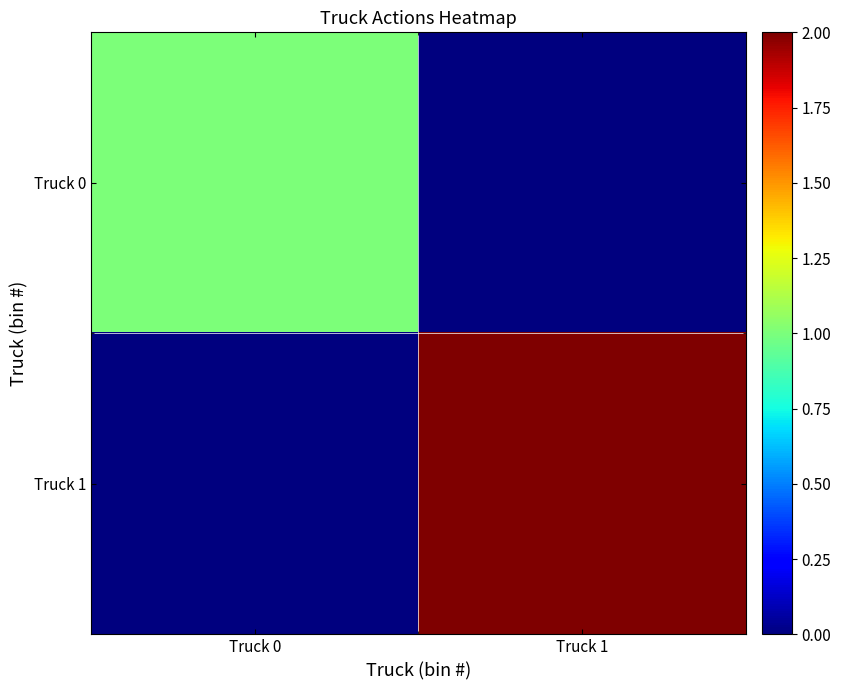

Which series changed the most between Truck 0 and Truck 1?

Truck 1